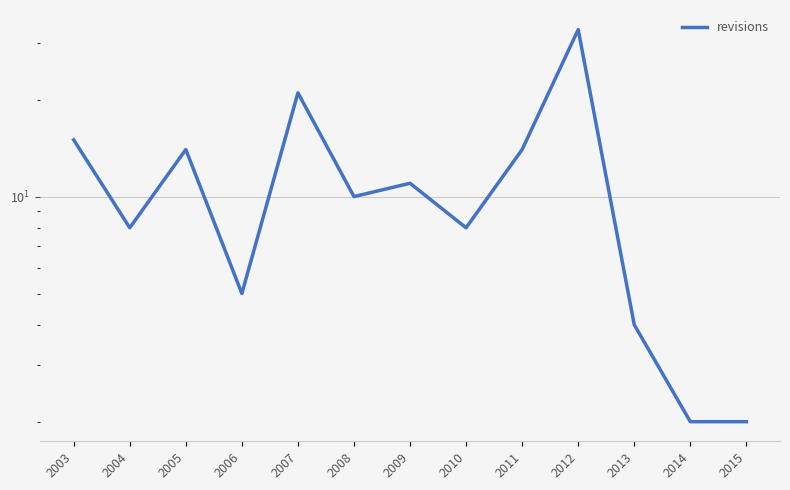

Which category has the lowest value across all series?

2014